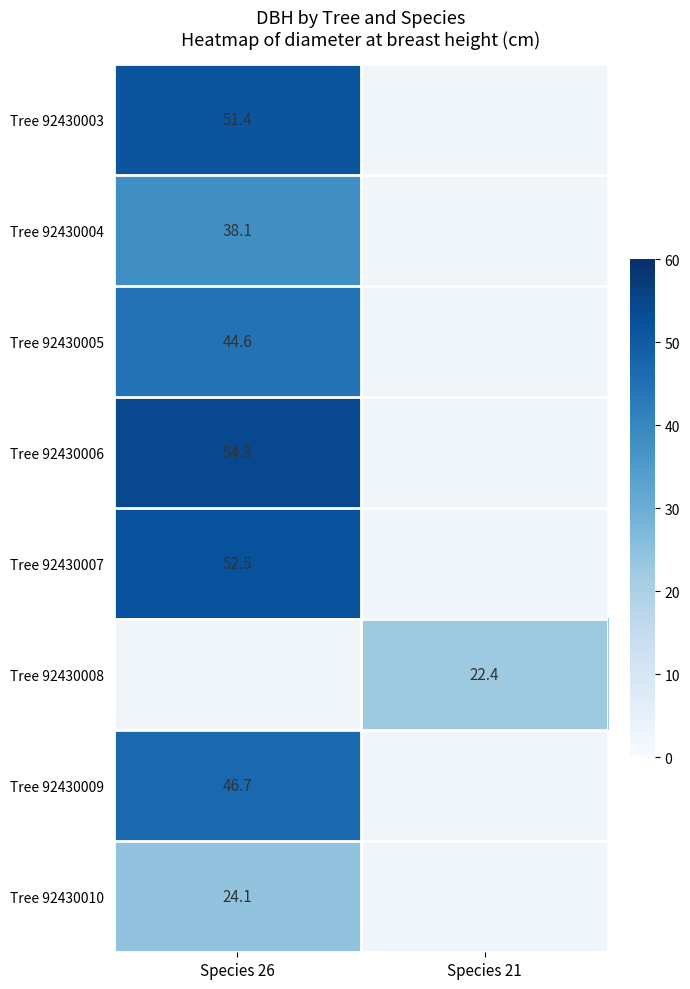

At how many categories does at least one series exceed 30?

1